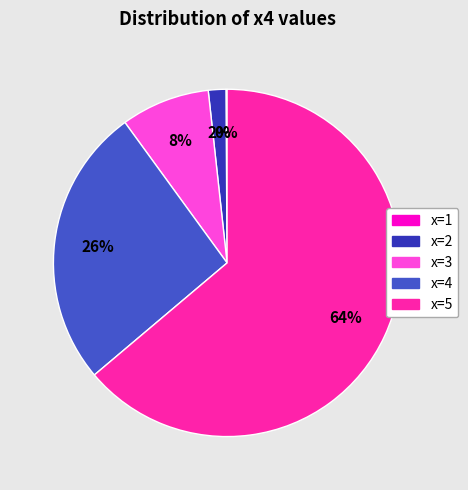

True or false: x=4 accounts for 12% of the total.

False